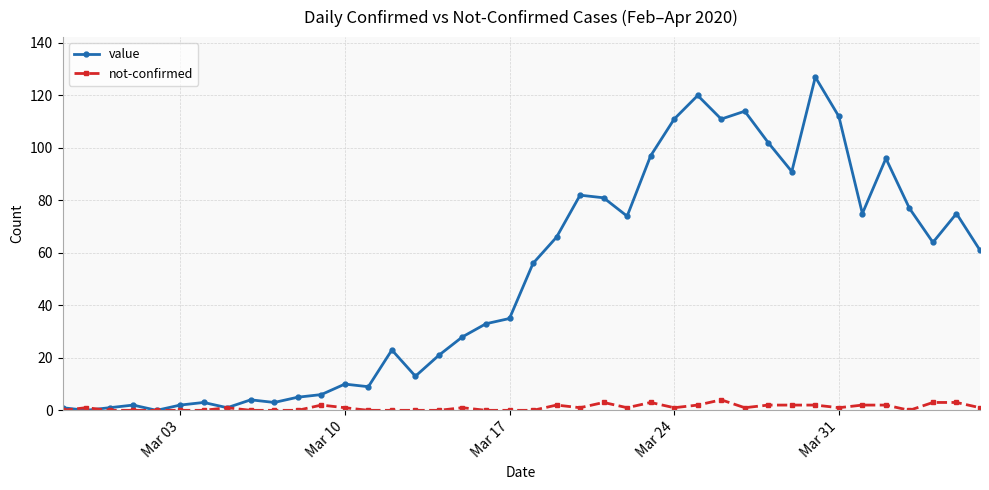

Rank the series by their average value, from lowest to highest.

not-confirmed, value